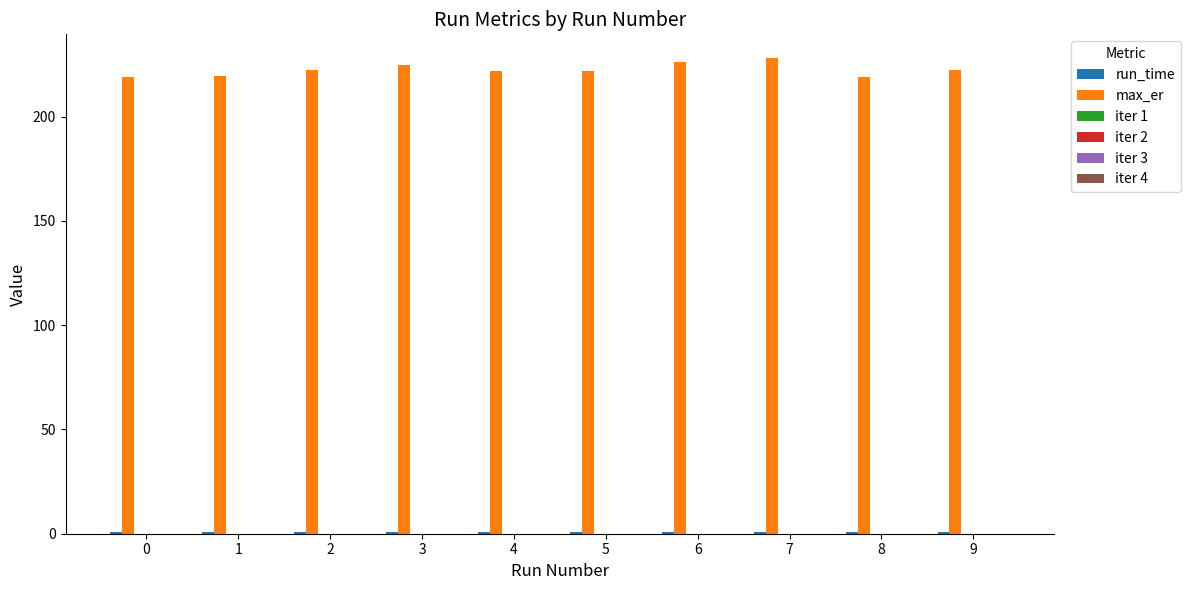

Which series has the largest total across all categories?

max_er